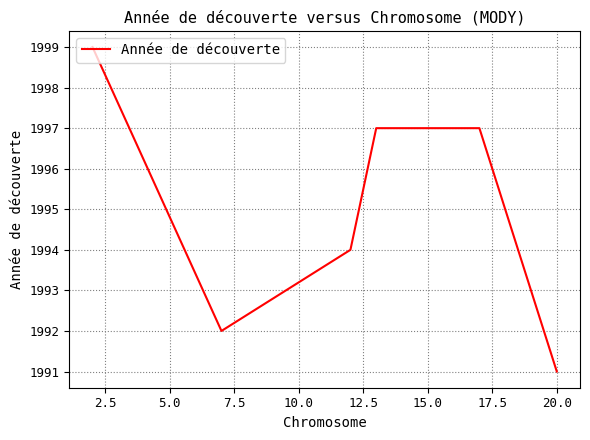

What is the smallest value displayed?

1991